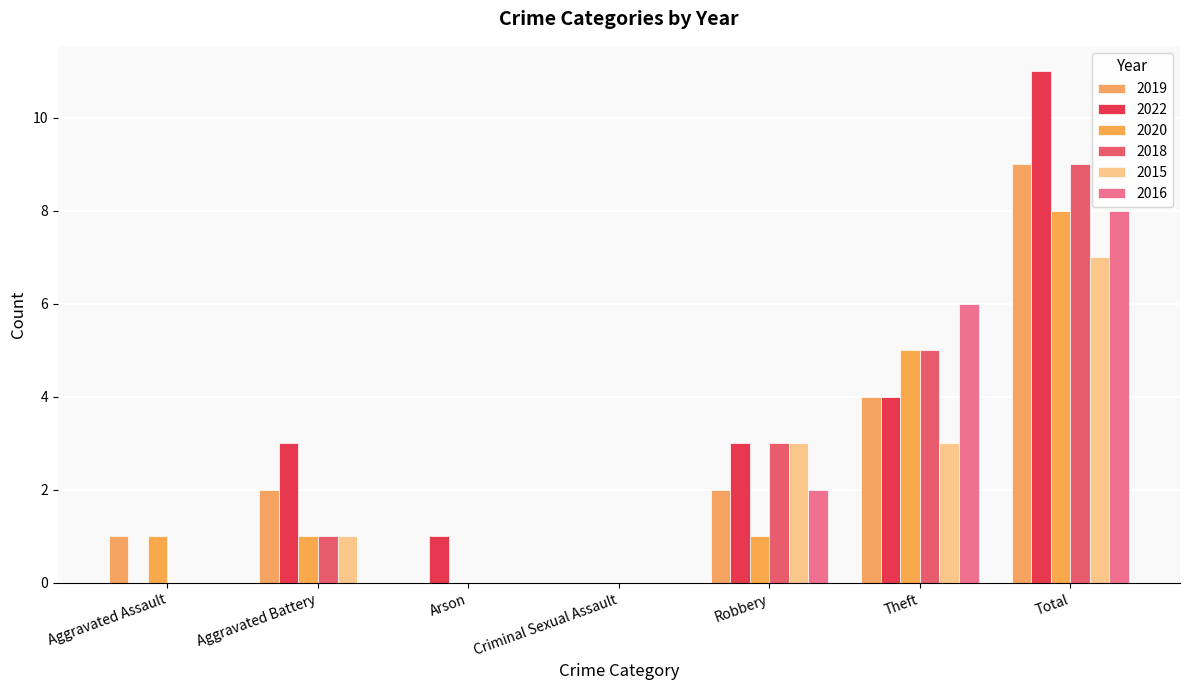

Reading right to left, list all the values displayed in this chart.

2019: 9	4	2	0	0	2	1
2022: 11	4	3	0	1	3	0
2020: 8	5	1	0	0	1	1
2018: 9	5	3	0	0	1	0
2015: 7	3	3	0	0	1	0
2016: 8	6	2	0	0	0	0